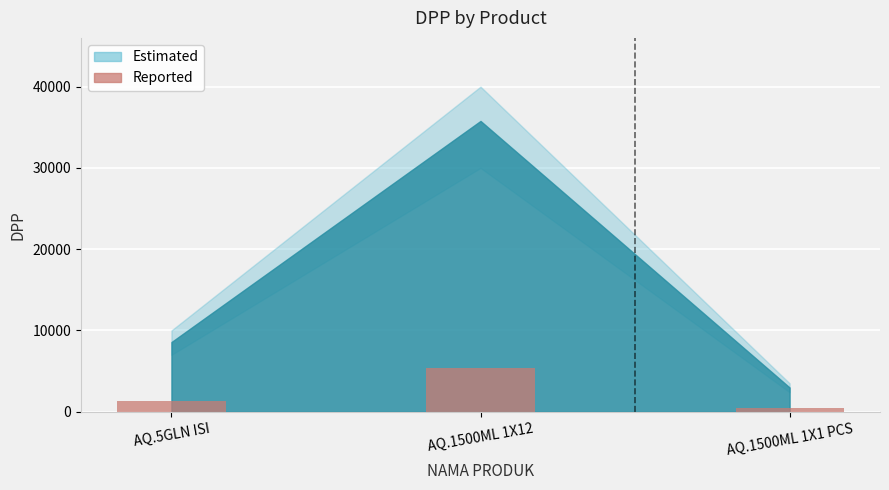

The value at AQ.1500ML 1X12 is 3100.3. True or false?

False